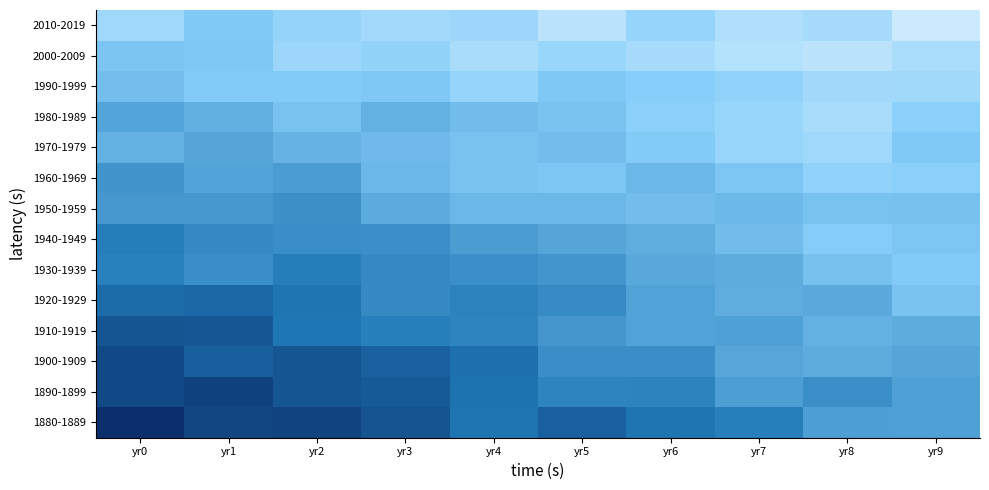

At which category is the sum across all series the highest?

yr0